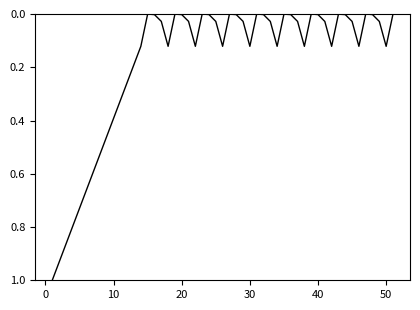

What is the greatest value displayed?

1.0